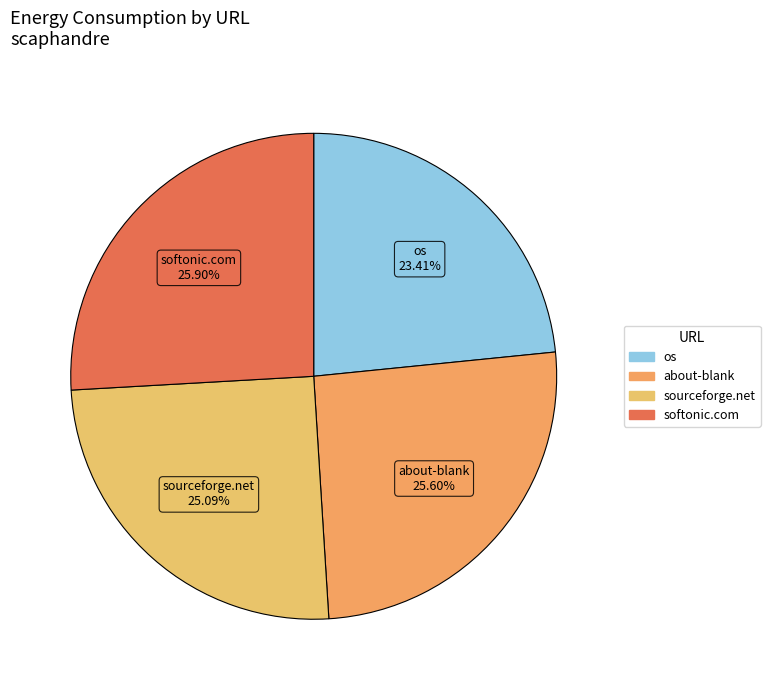

To the nearest percent, what percentage of the pie is about-blank?

26%